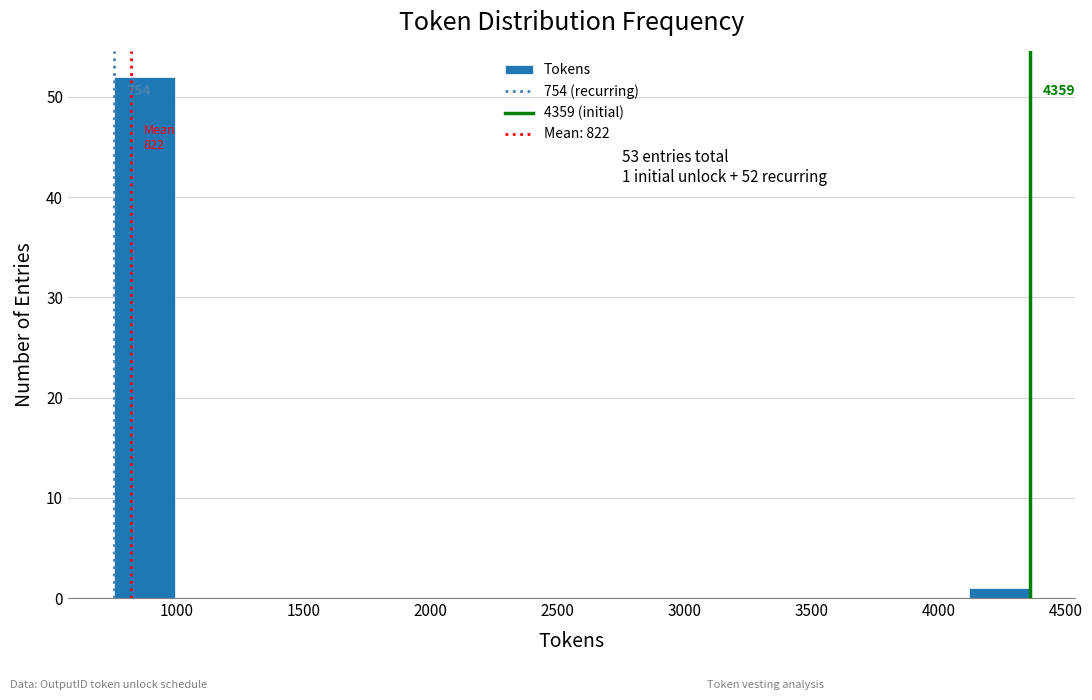

Over which range of the x-axis is the bar tallest?

750 to 1000